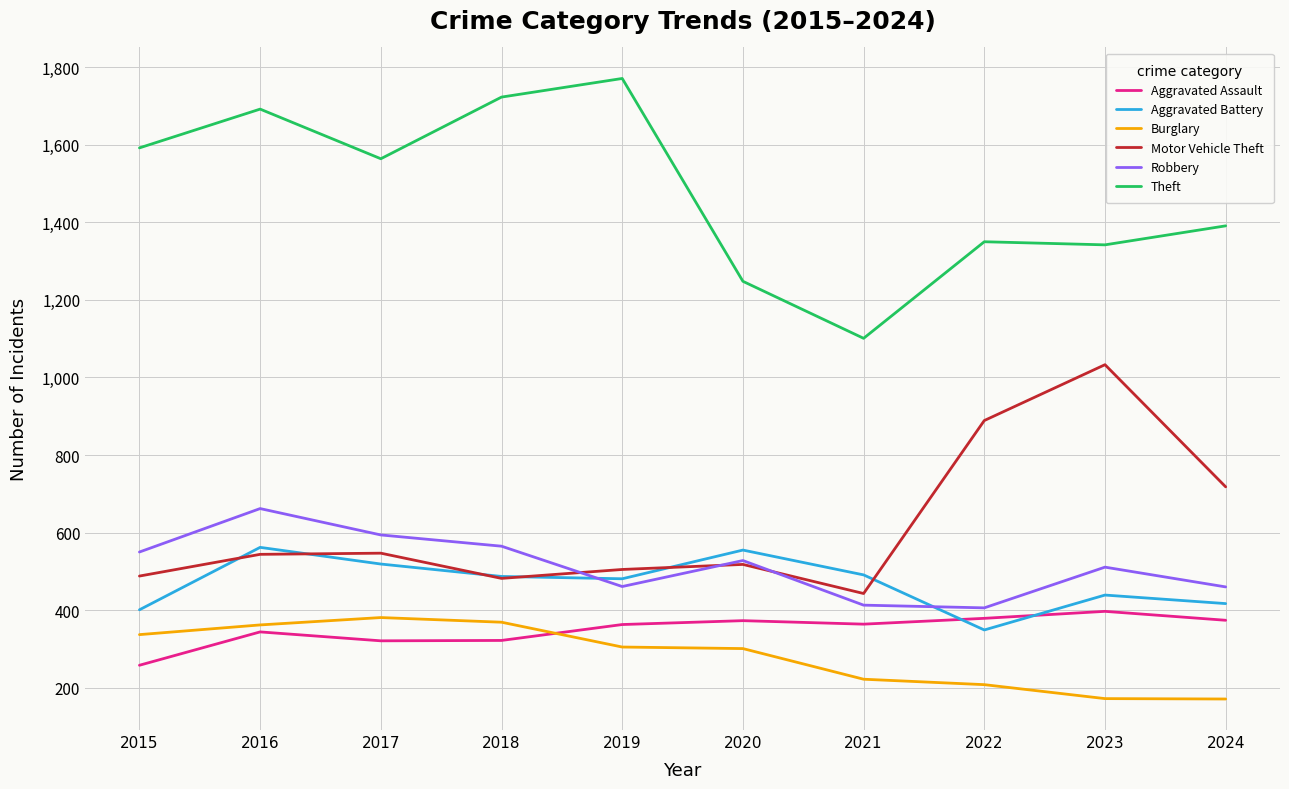

What is the difference between the Motor Vehicle Theft values at 2018 and 2015?

6